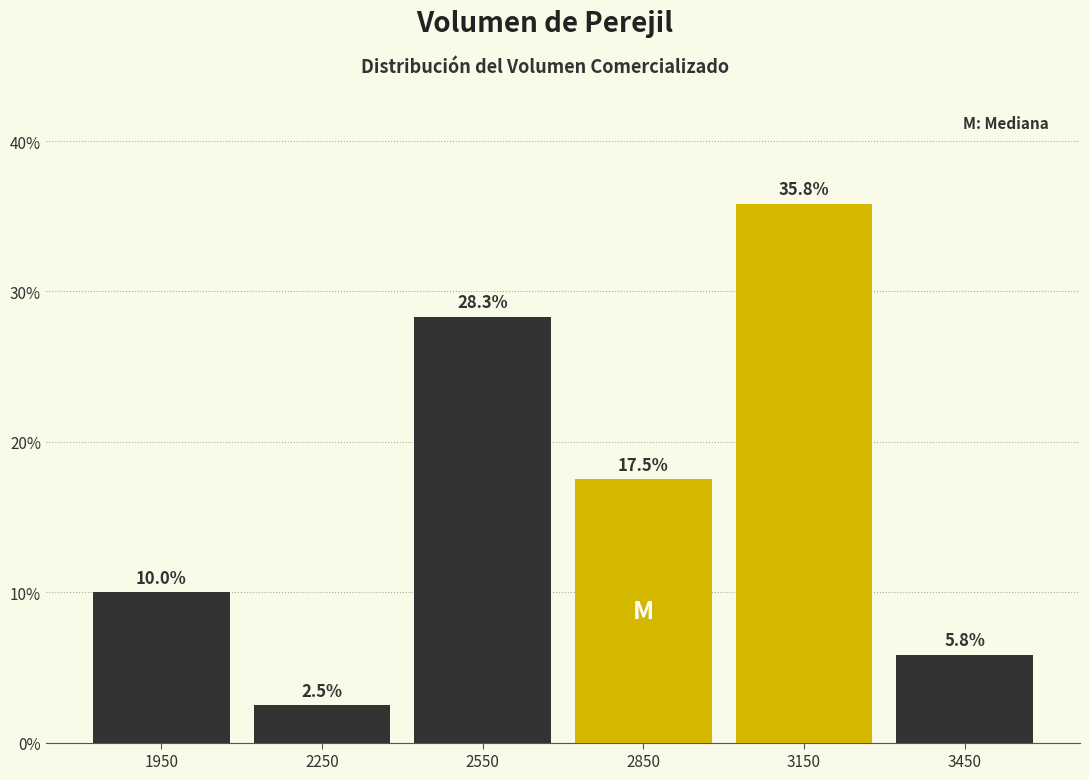

Reading left to right, list every bar in this chart as the range it spans on the x-axis followed by its height.

1800 to 2100: 10.0
2100 to 2400: 2.5
2400 to 2700: 28.3
2700 to 3000: 17.5
3000 to 3300: 35.8
3300 to 3600: 5.8